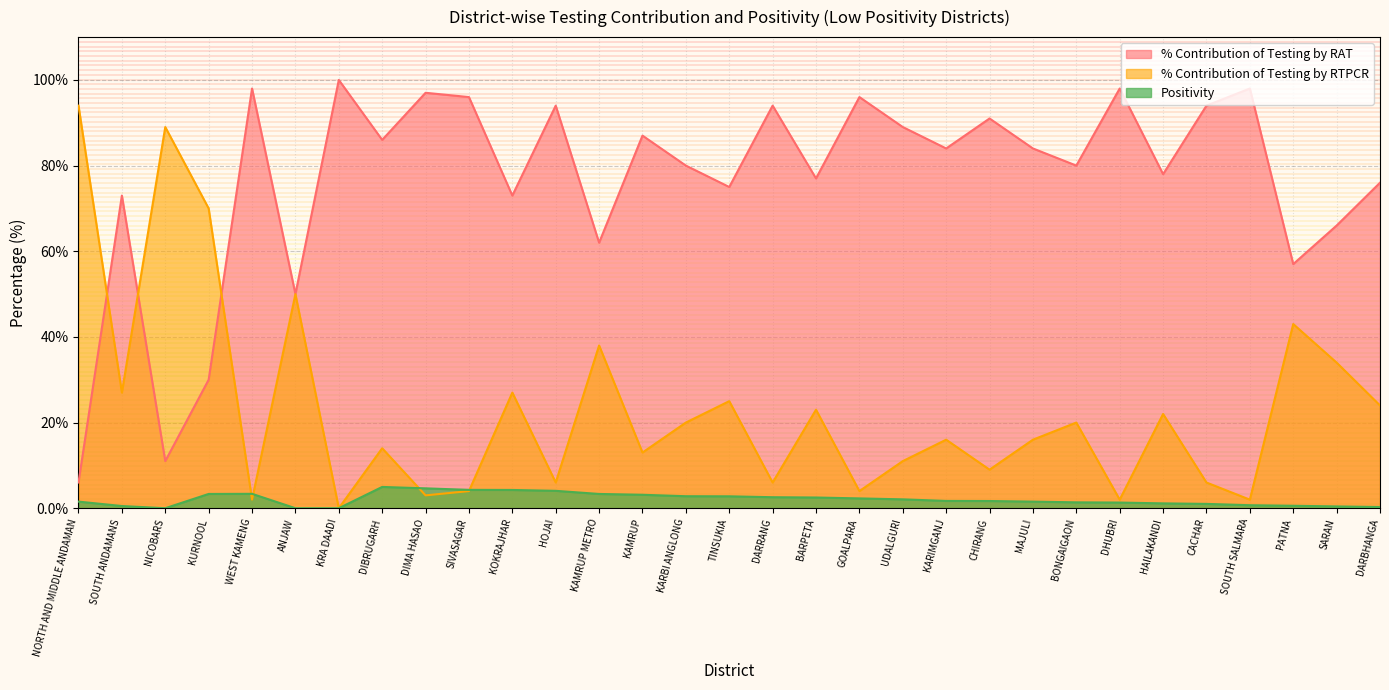

At which label does Positivity first exceed 1?

NORTH AND MIDDLE ANDAMAN